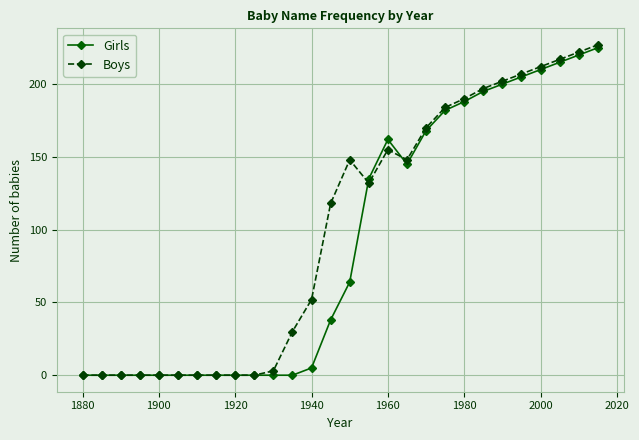

At how many categories does at least one series exceed 12?

17